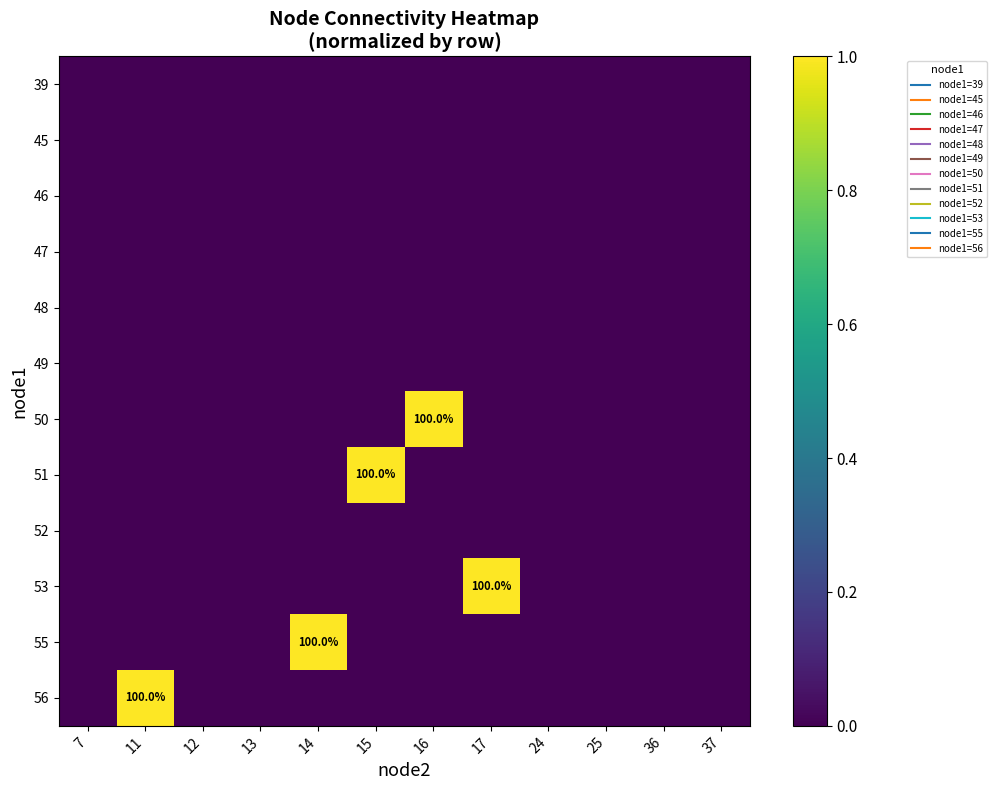

What is the sum of all row_7 values?

1